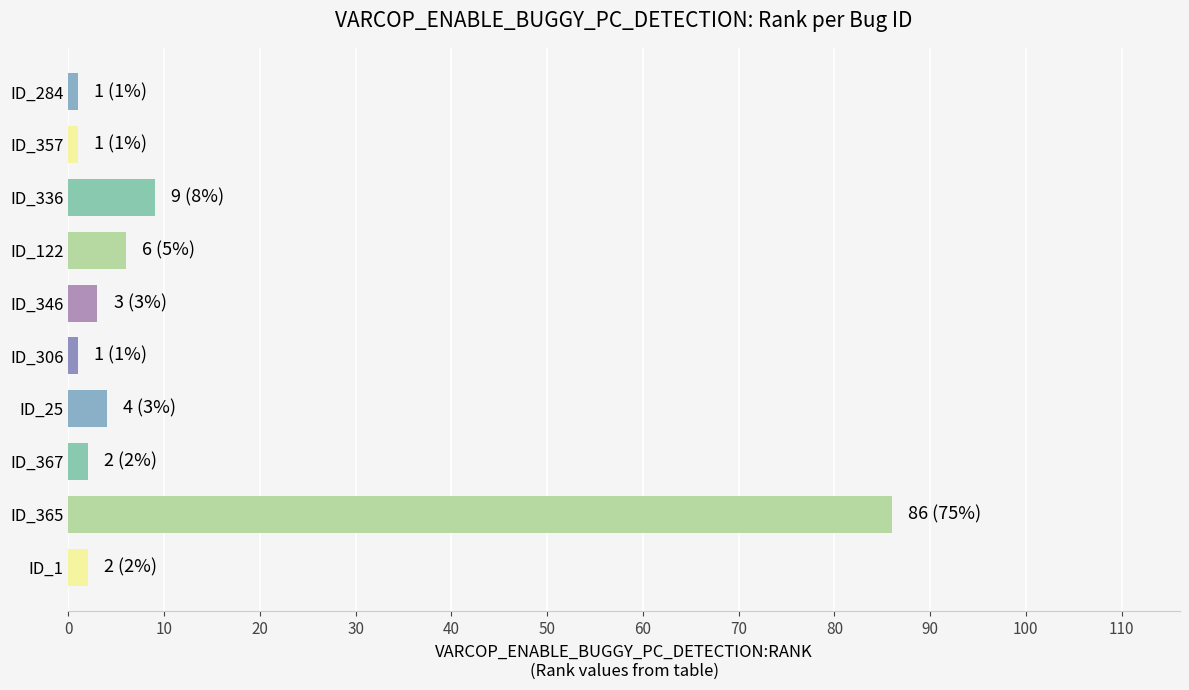

The value at ID_336 is 9. True or false?

True